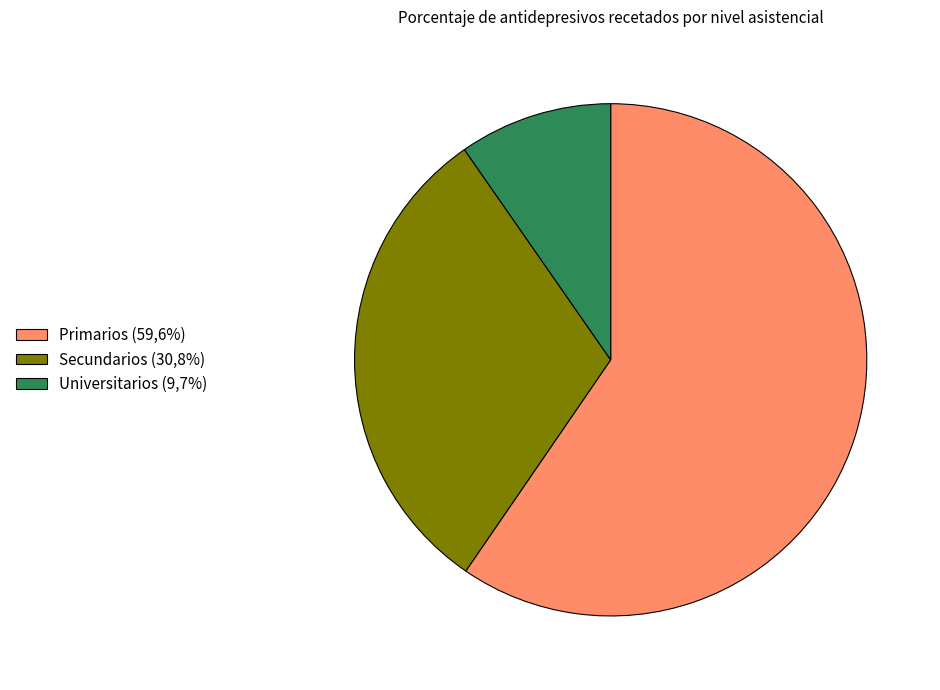

Between Secundarios (30,8%) and Universitarios (9,7%), which is larger?

Secundarios (30,8%)